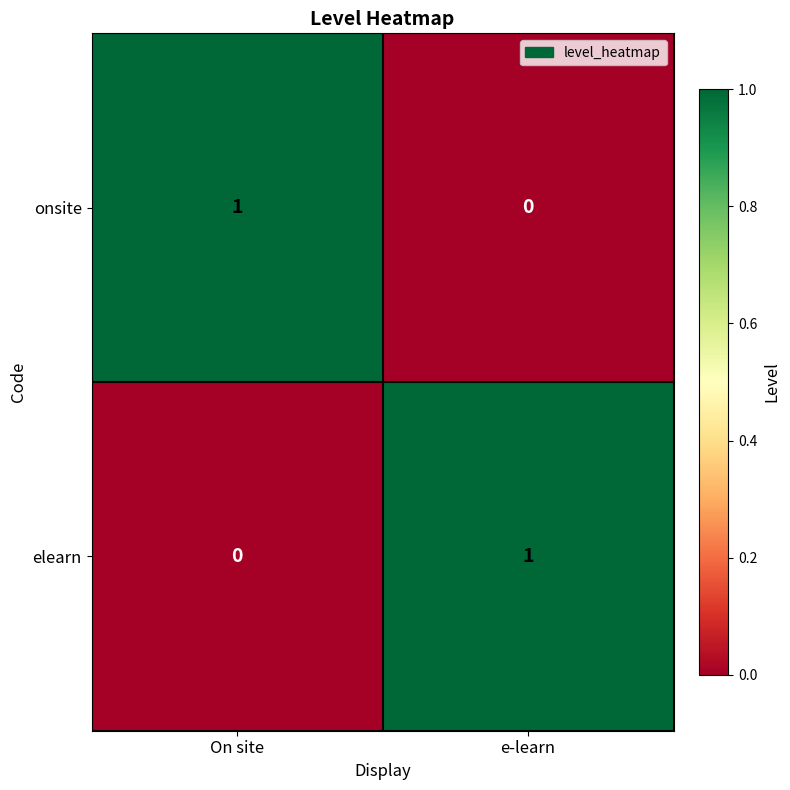

Where is elearn nearest to the value 0?

On site